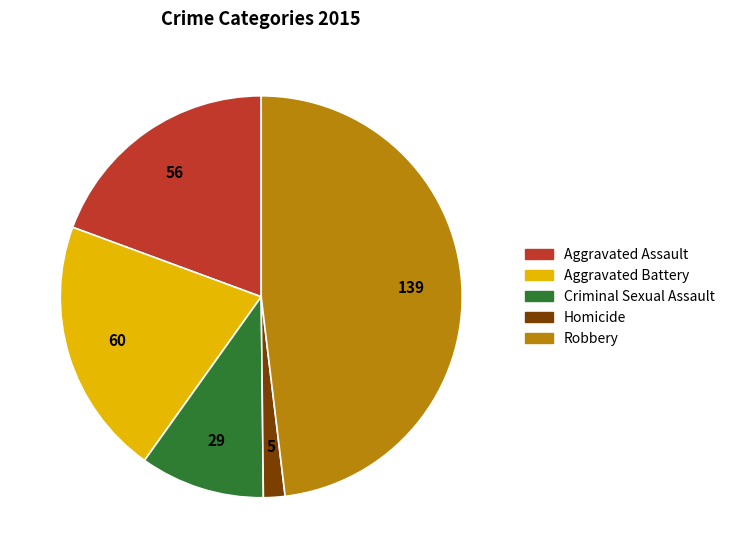

Rank the categories by value from lowest to highest.

Homicide, Criminal Sexual Assault, Aggravated Assault, Aggravated Battery, Robbery